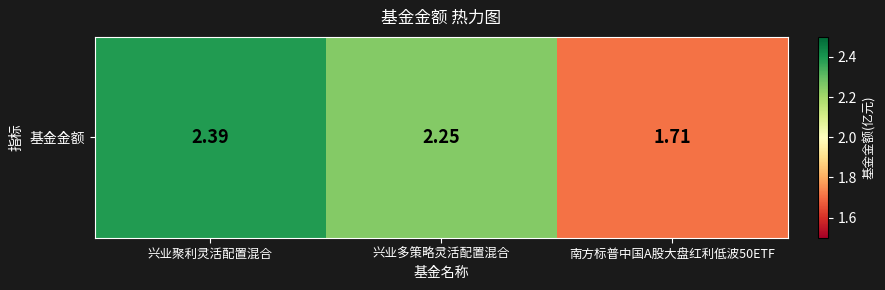

Reading left to right, list all the values displayed in this chart.

2.4	2.2	1.7